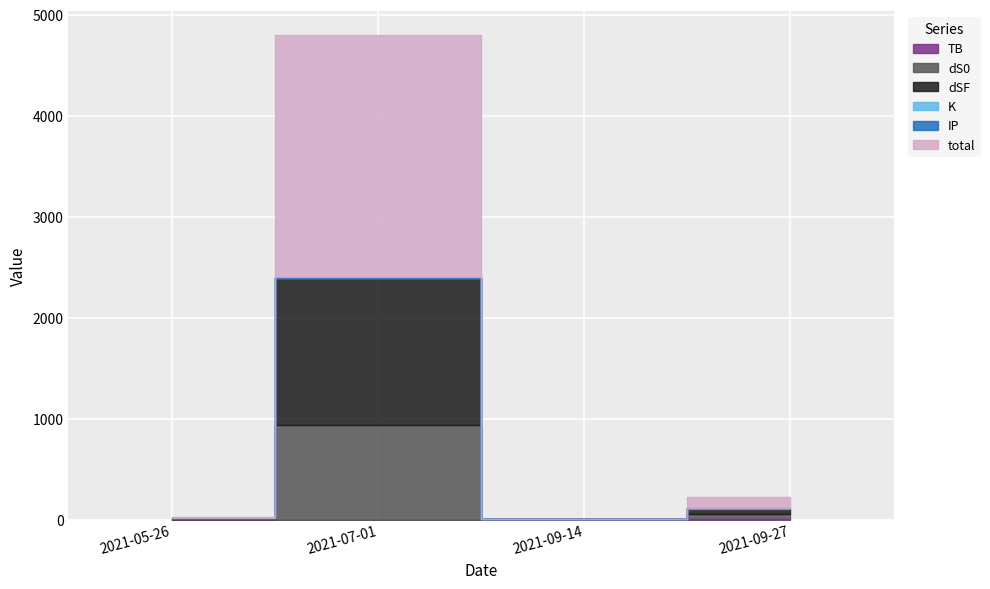

What are all the series names shown in the legend?

TB, dS0, dSF, K, IP, total